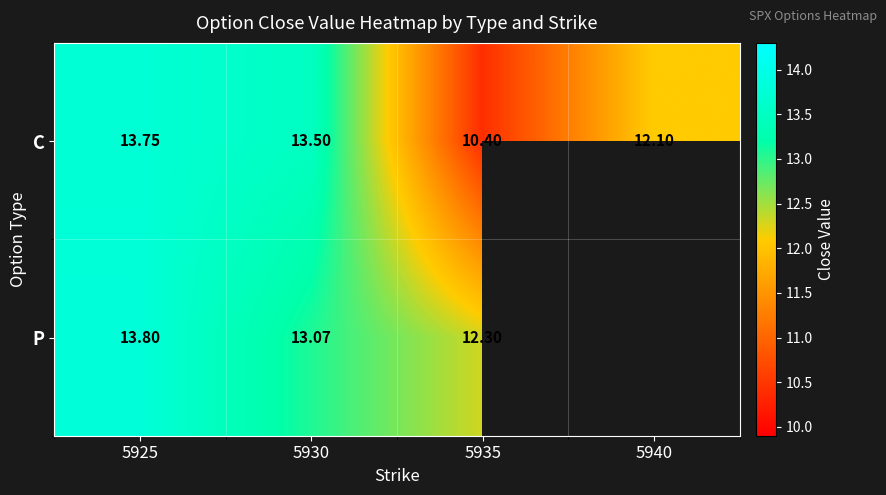

Is the value of C at 5940 greater than the value of P at 5930?

No